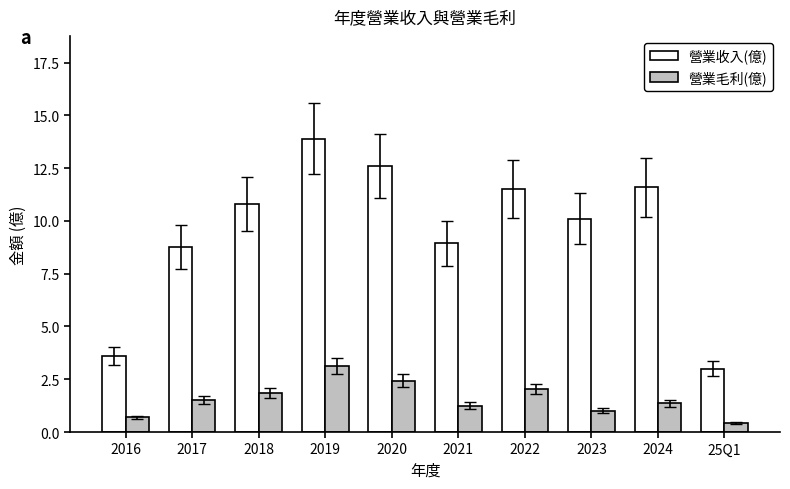

What value does the 營業毛利(億) series have at 2023?

1.0